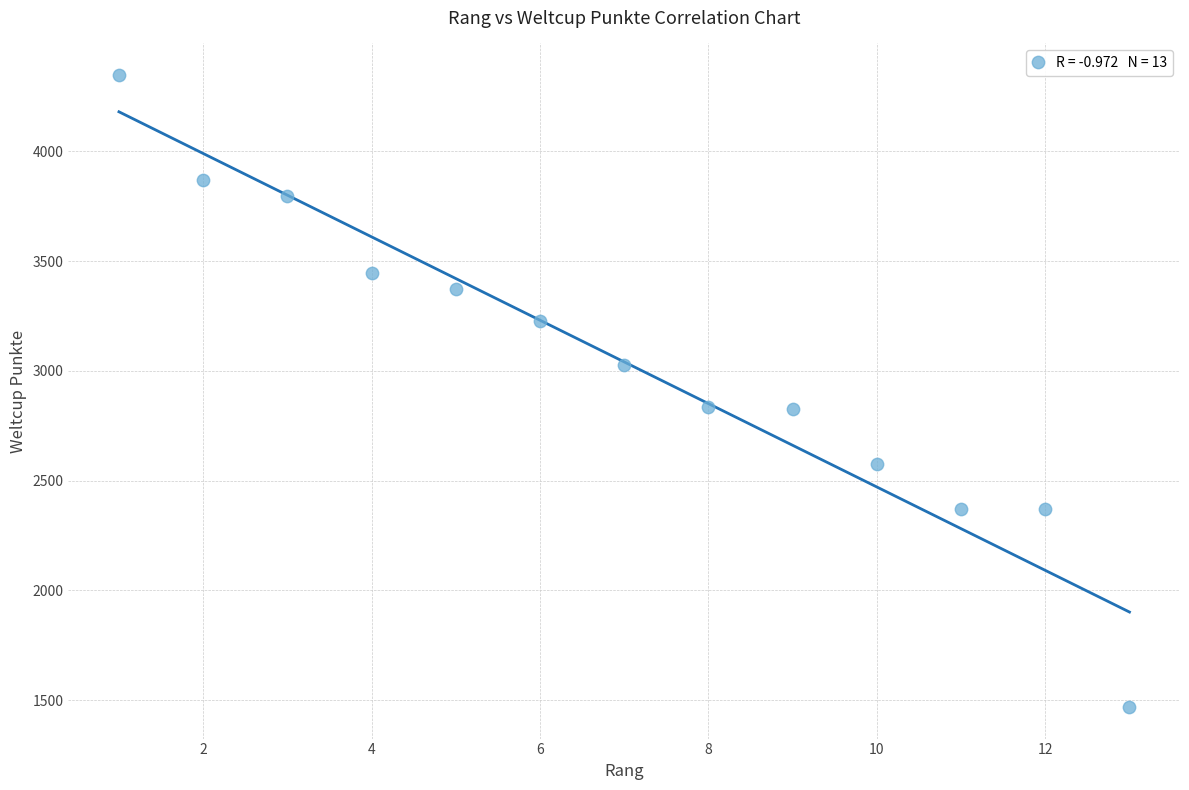

What is the range of Y values (max minus min)?

2878